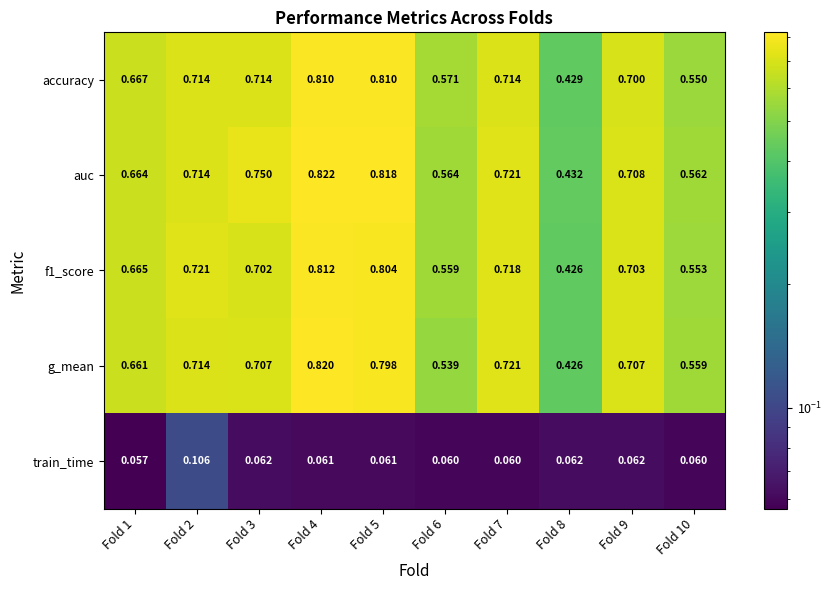

Is the value of f1_score at Fold 10 greater than the value of accuracy at Fold 9?

No